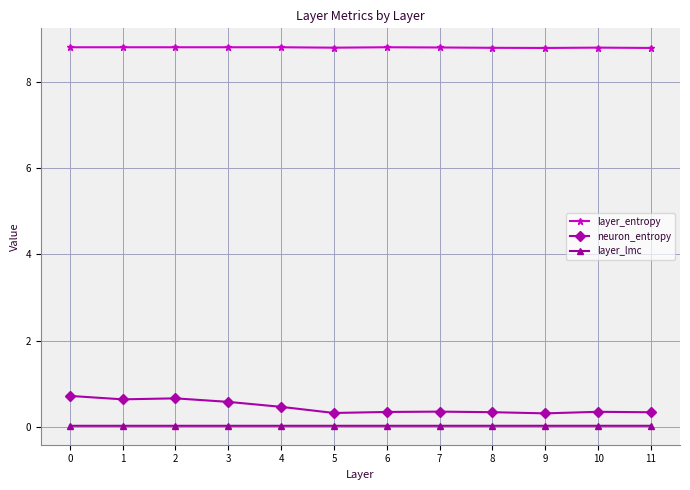

List the series in order of their peak value, highest first.

layer_entropy, neuron_entropy, layer_lmc